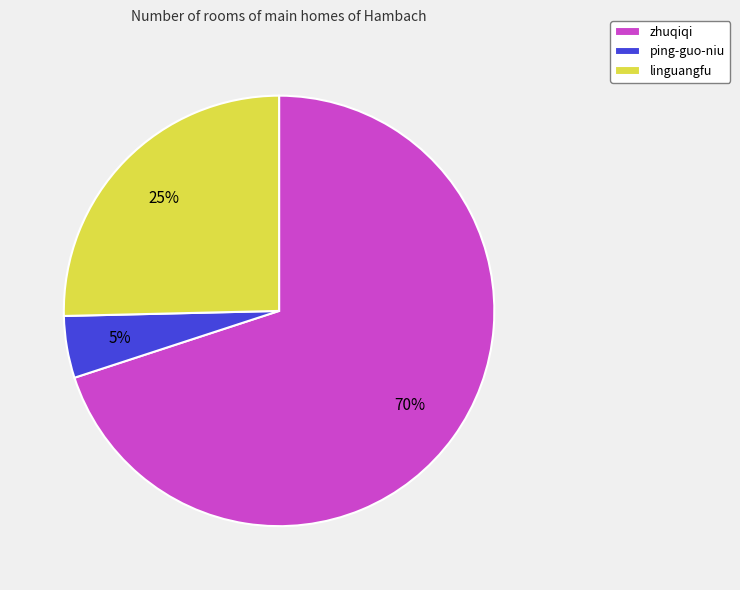

To the nearest percent, what percentage of the pie is linguangfu?

25%